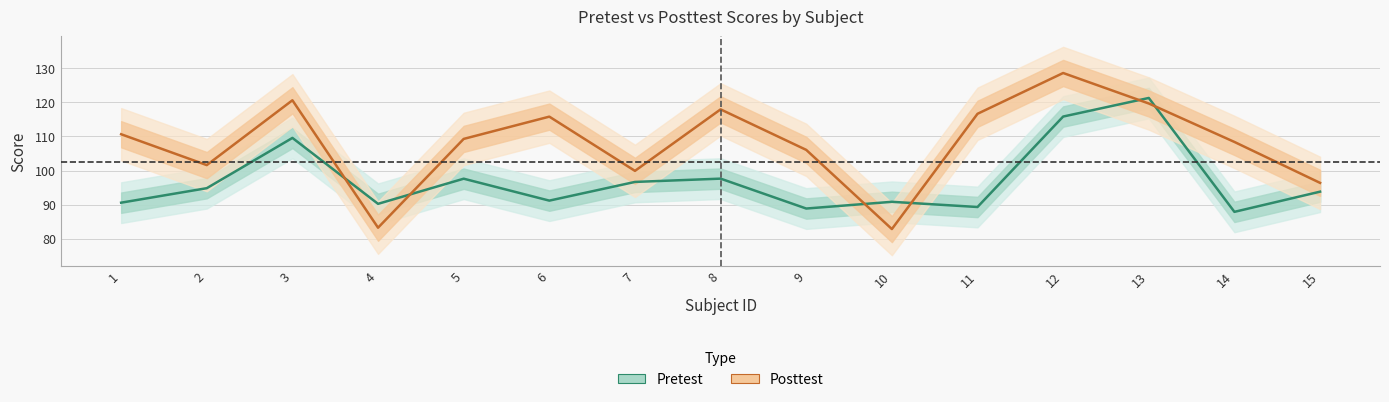

How many interior local valleys does the Pretest series have?

5